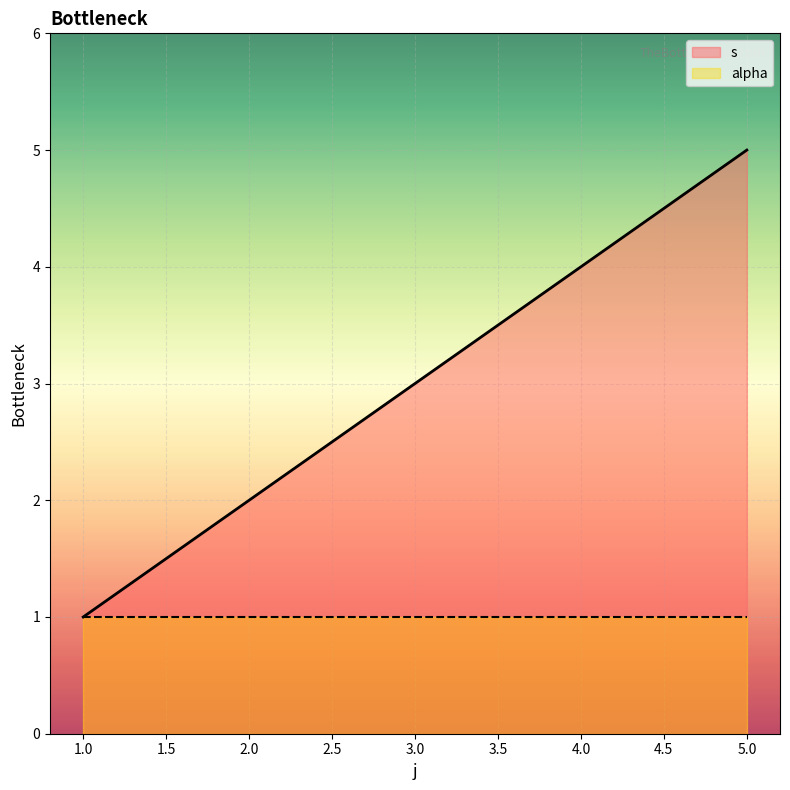

Which has a higher value, 3 or 1?

3